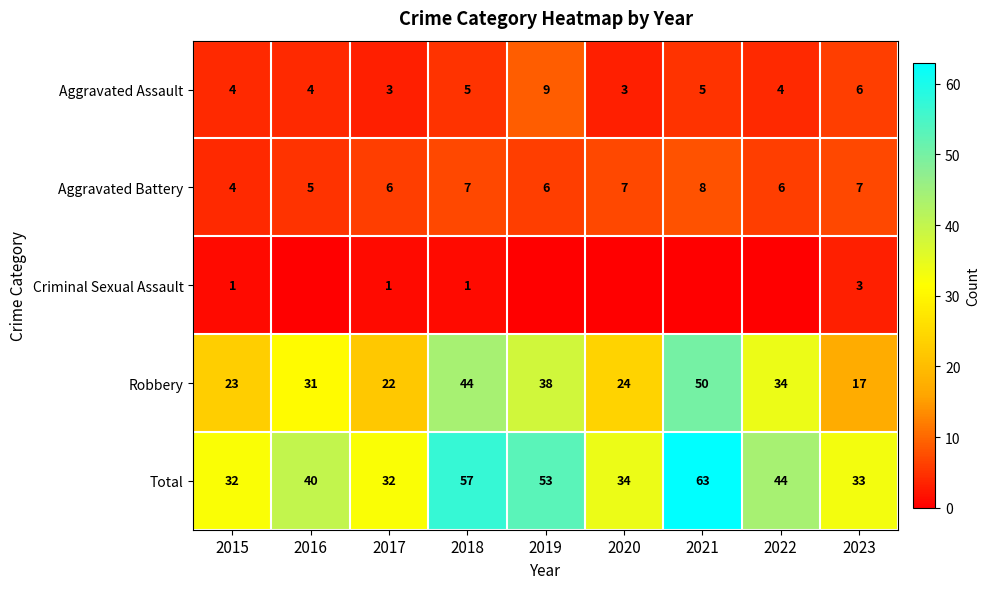

Where is Aggravated Assault nearest to the value 6?

2023